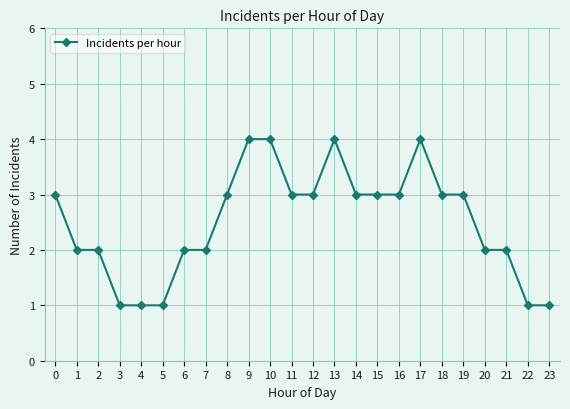

What is the smallest value displayed?

1